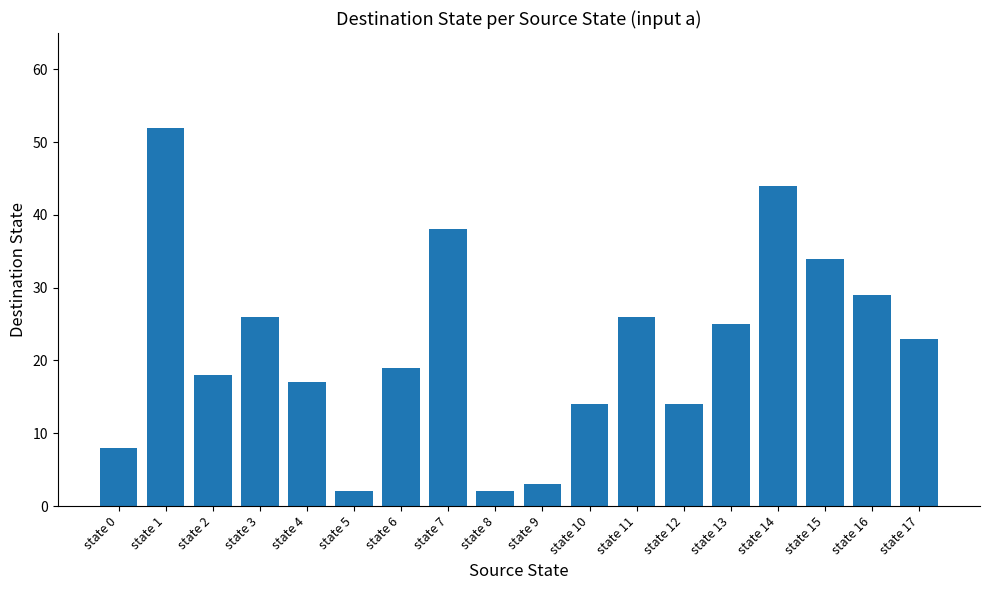

What is the ratio of the value at state 15 to the value at state 13?

1.4